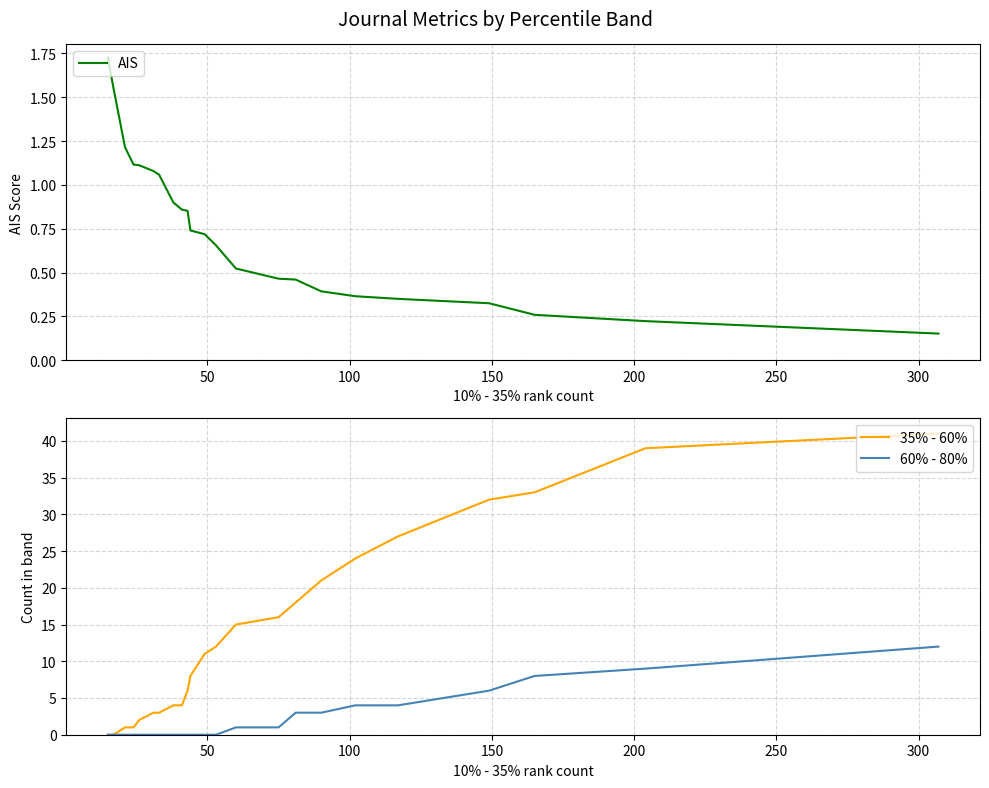

True or false: AIS has a value of 1.5 at 300.

False